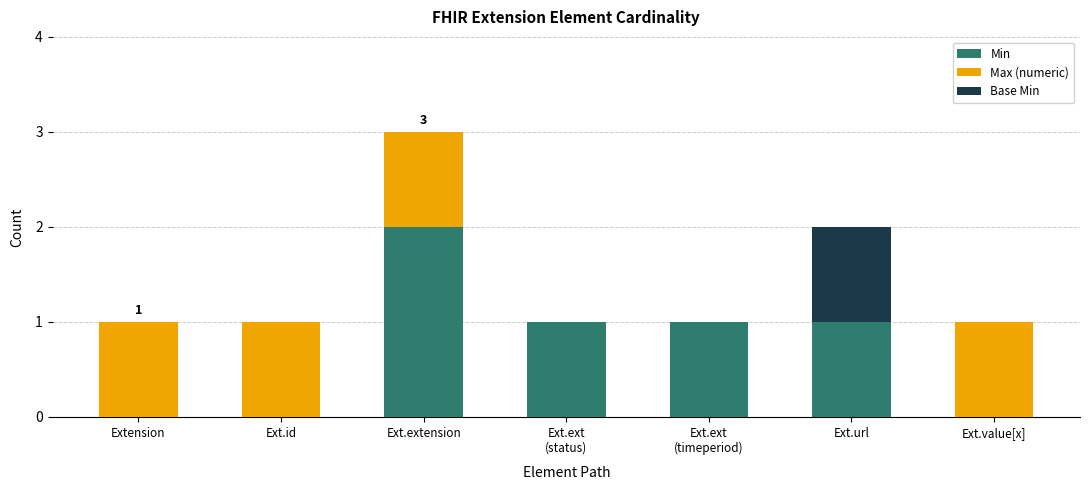

True or false: Min has a value of 1 at Ext.id.

False